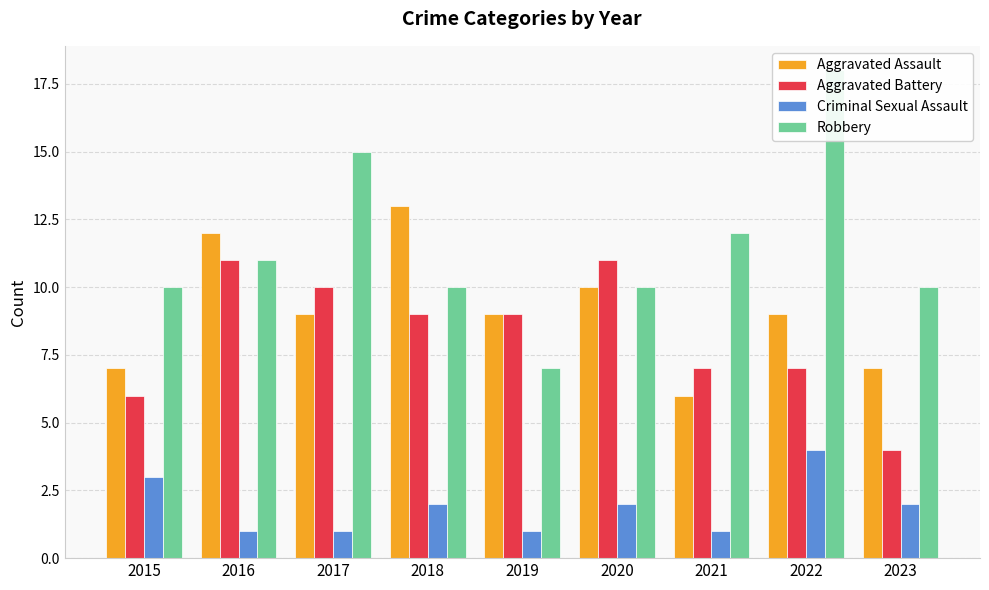

What are all the series names shown in the legend?

Aggravated Assault, Aggravated Battery, Criminal Sexual Assault, Robbery